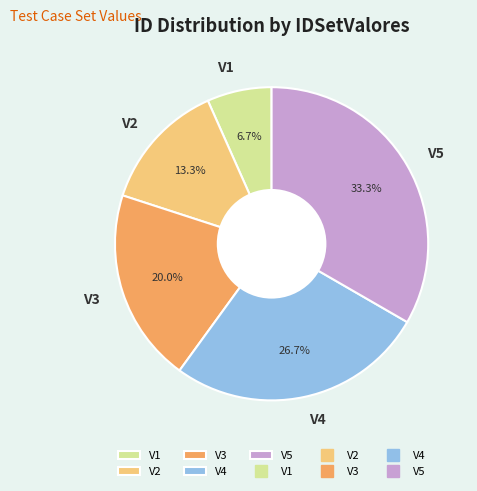

What percentage is the V2 slice, to the nearest percent?

13%